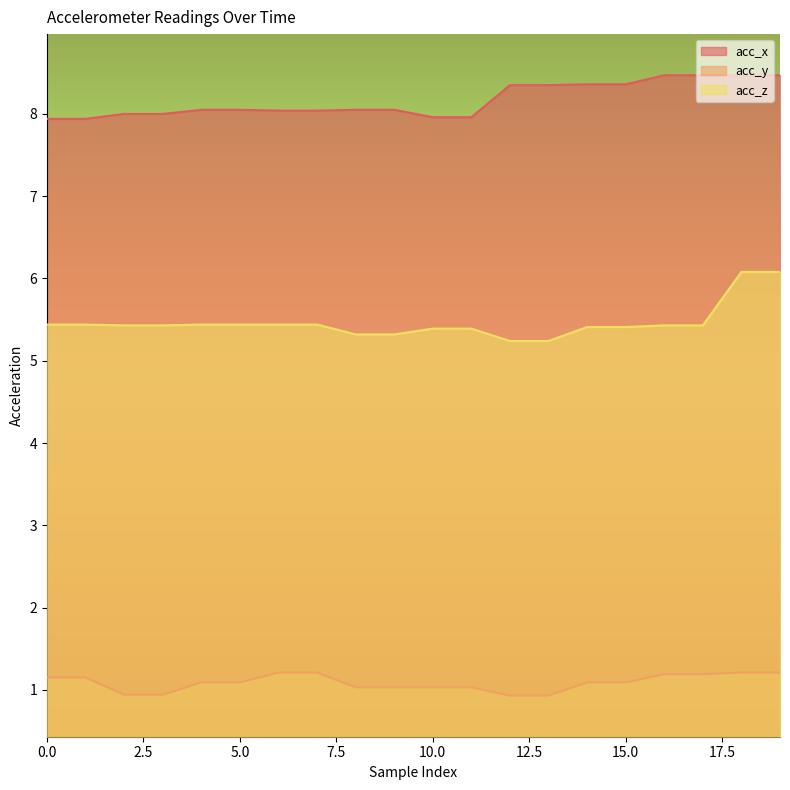

Does the chart display data point markers on the line(s)?

No